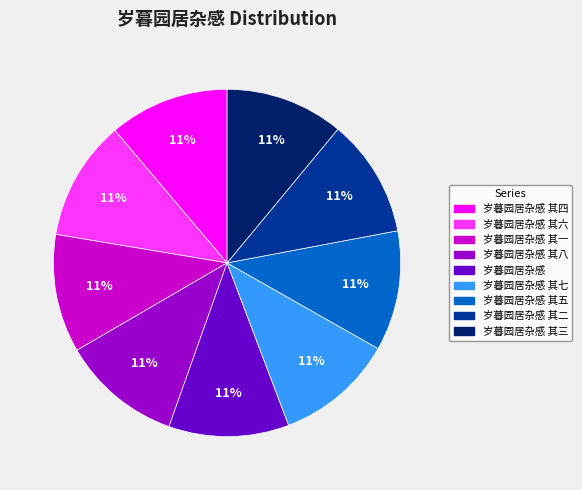

To the nearest percent, what is the average slice percentage?

11%